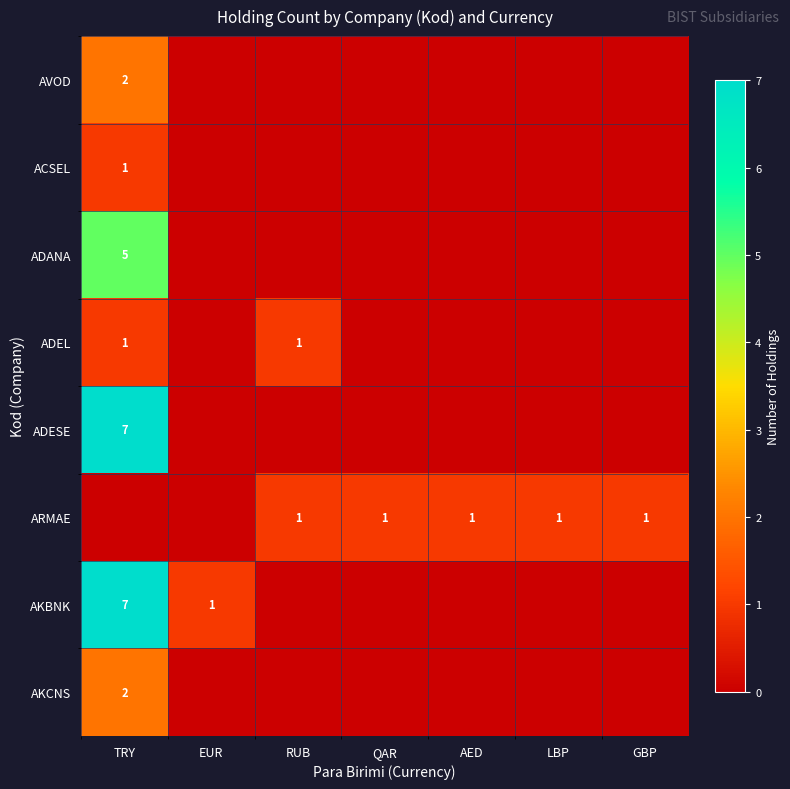

True or false: AKCNS has a value of 1 at TRY.

False